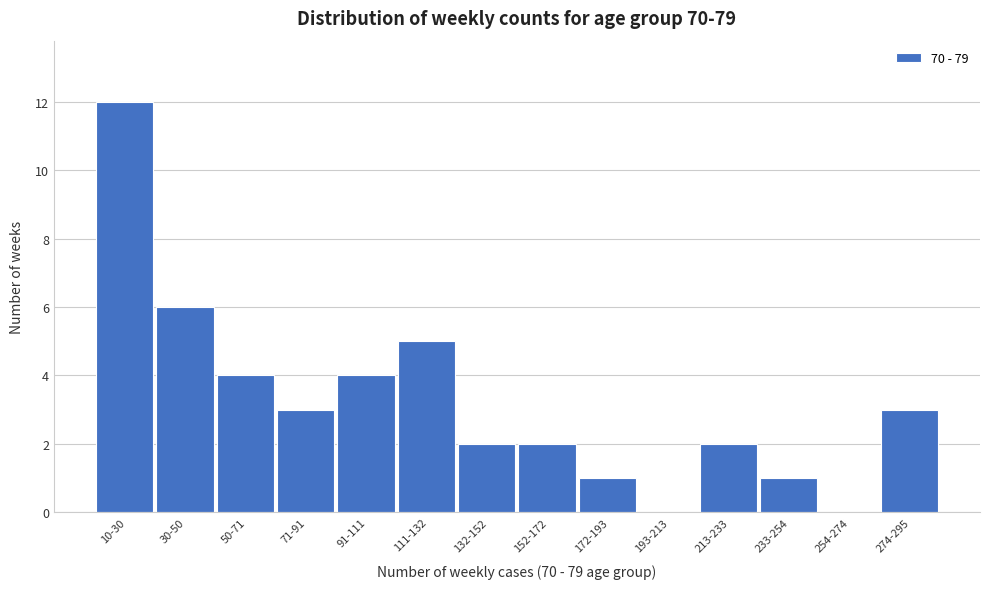

Reading left to right, list all the values displayed in this chart.

10-30=12	30-50=6	50-71=4	71-91=3	91-111=4	111-132=5	132-152=2	152-172=2	172-193=1	193-213=0	213-233=2	233-254=1	254-274=0	274-295=3